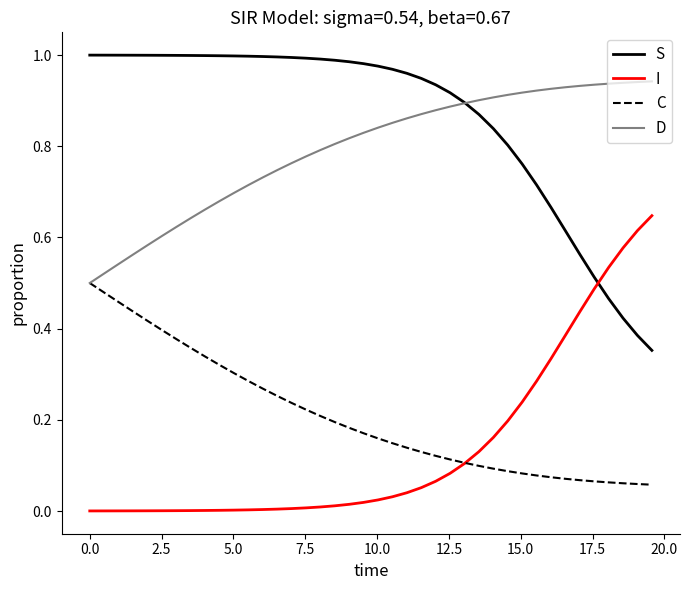

True or false: I and D intersect in this chart.

False